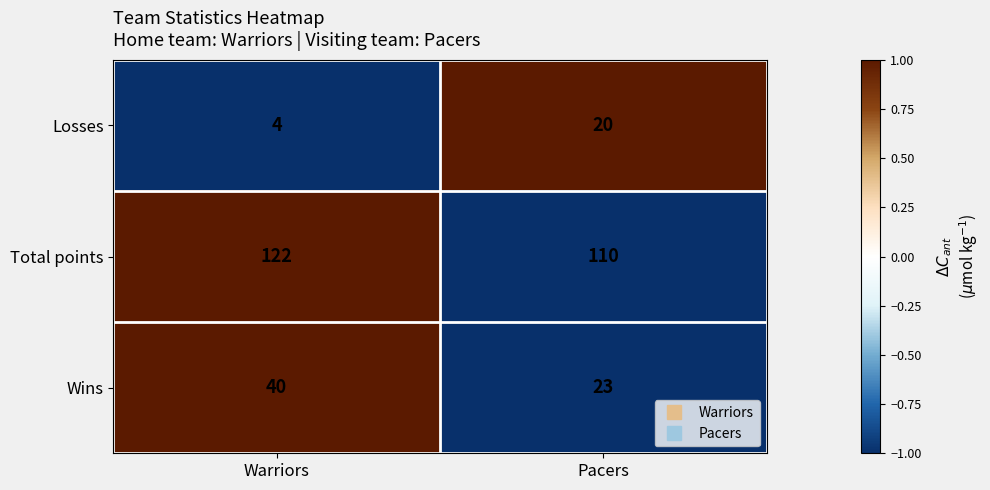

Reading right to left, extract all data points from this chart.

Losses: Pacers=20	Warriors=4
Total points: Pacers=110	Warriors=122
Wins: Pacers=23	Warriors=40